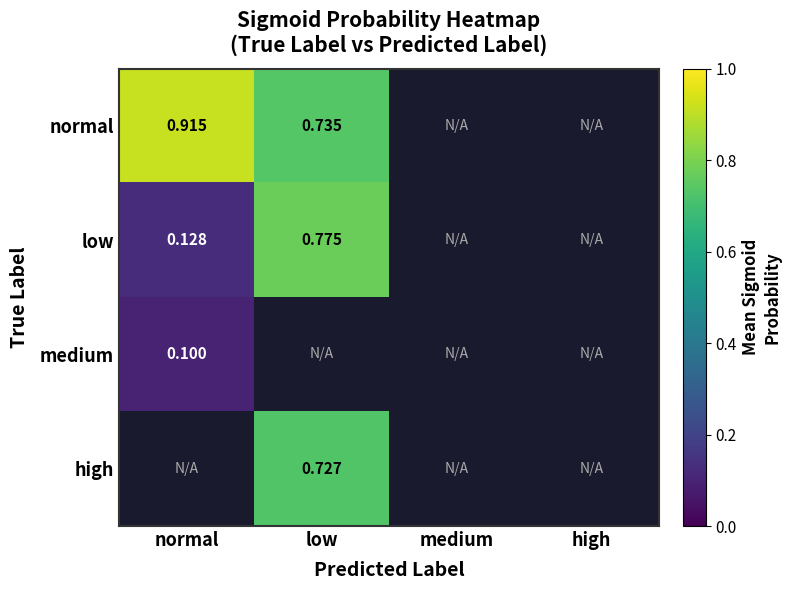

Is the value of high at low greater than the value of medium at normal?

Yes